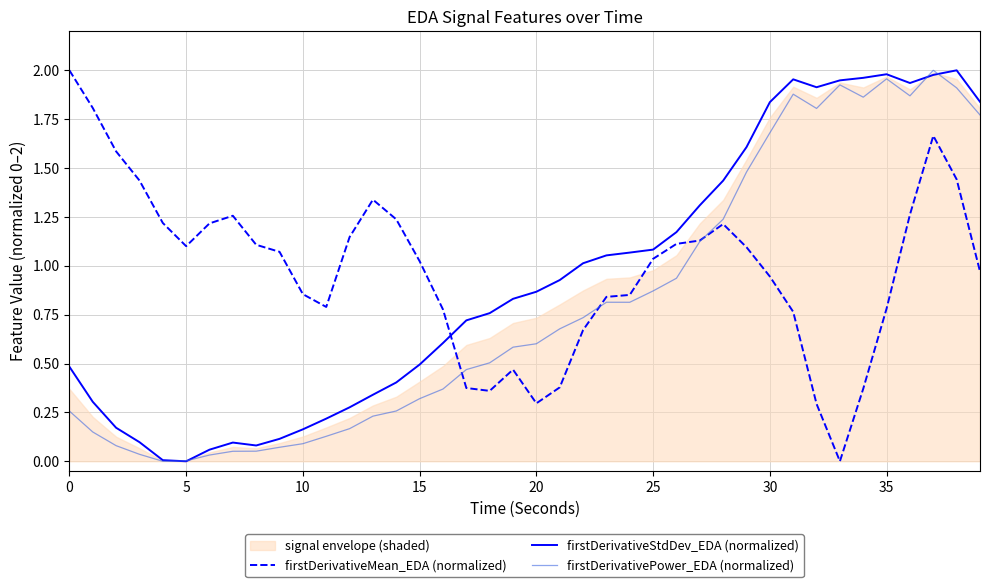

Where is firstDerivativeMean_EDA (normalized) nearest to the value 1?

15